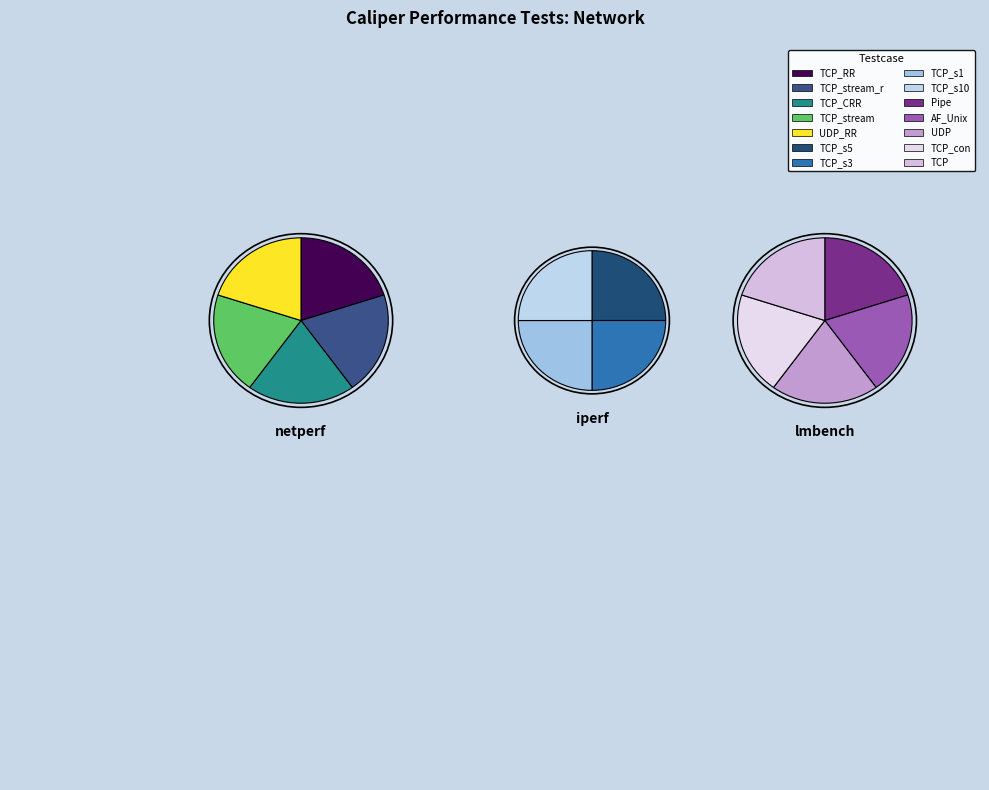

What percentage is the iperf slice, to the nearest percent?

29%